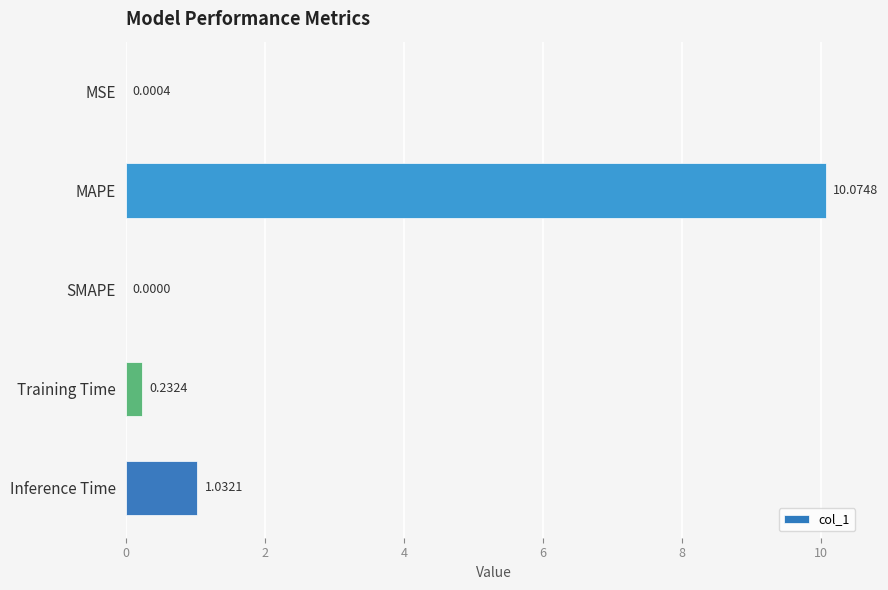

At which category does the chart reach its peak across all series?

MAPE